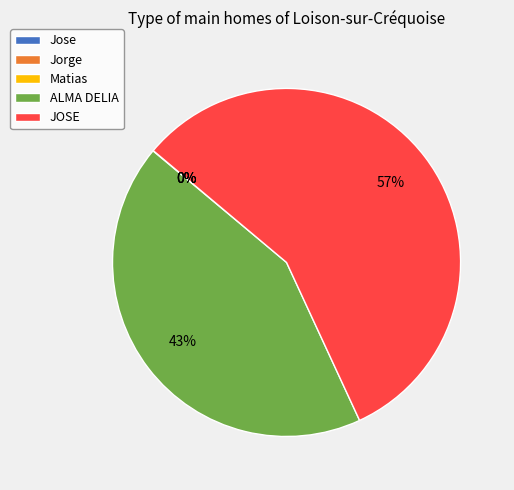

Is there a majority slice in this chart?

Yes